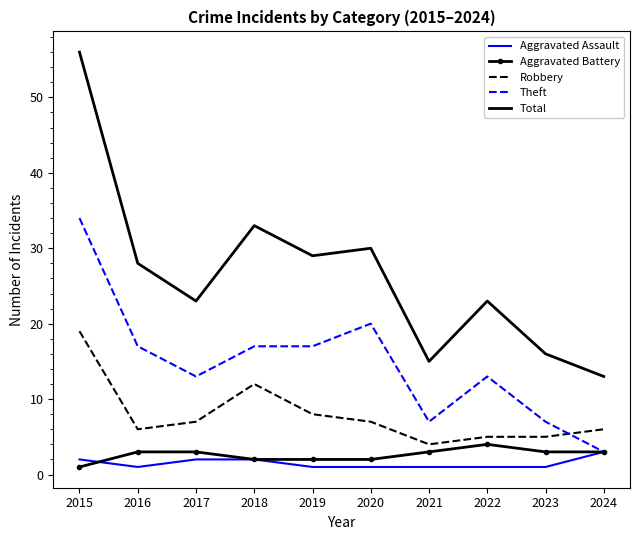

True or false: Robbery and Aggravated Battery cross at least once.

False